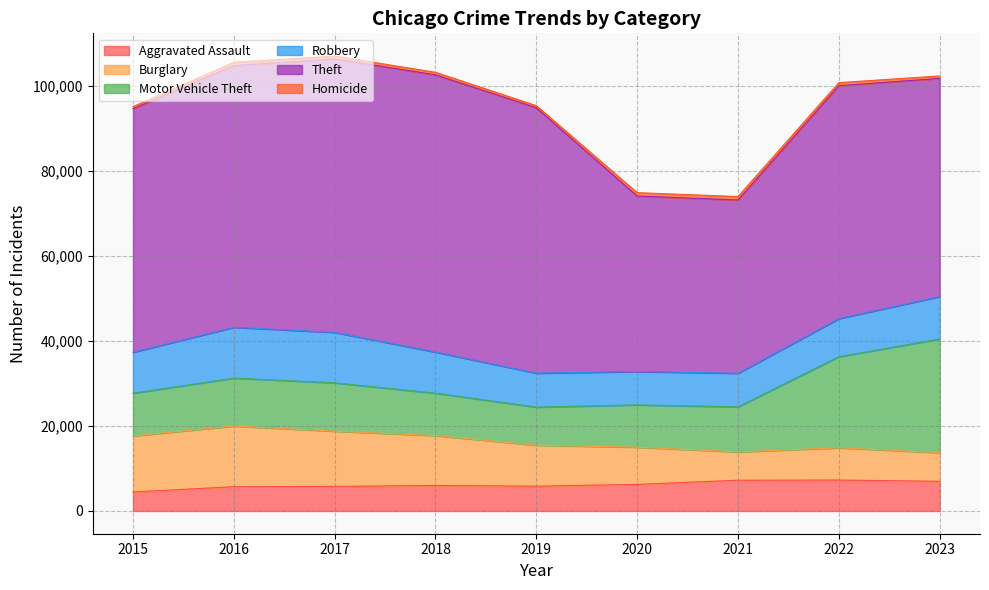

How many categories are shown in the chart?

9